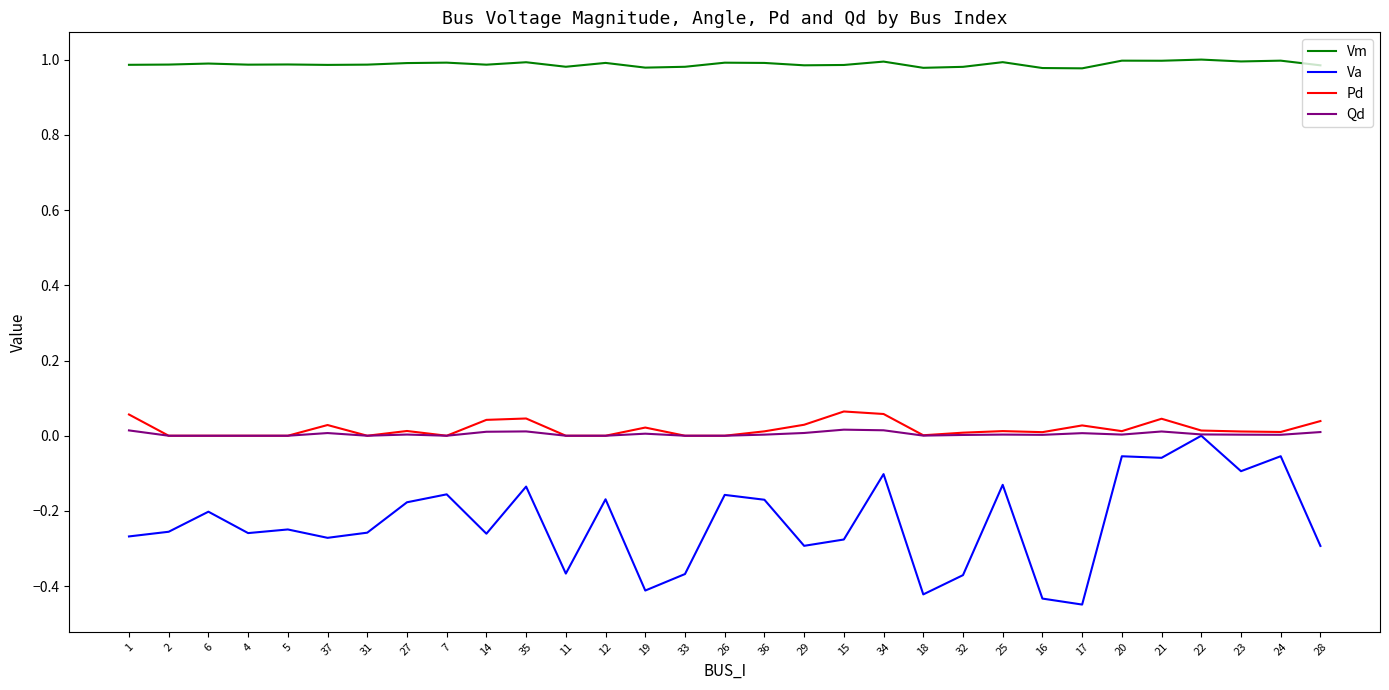

Between 11 and 23, which series saw the biggest shift?

Va